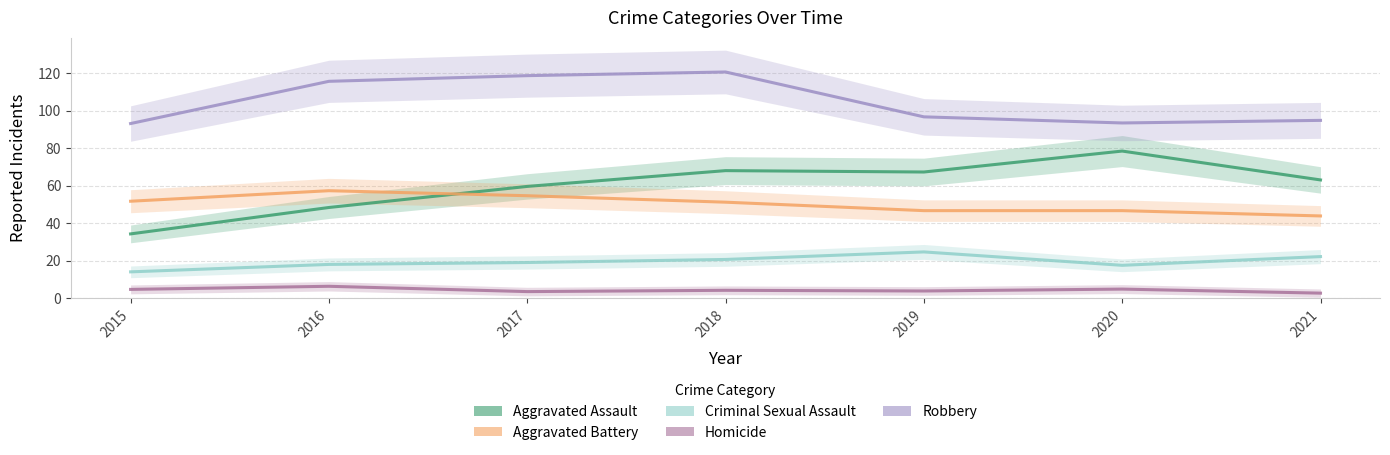

What is the difference between the maximum and minimum values in the Homicide series?

3.7